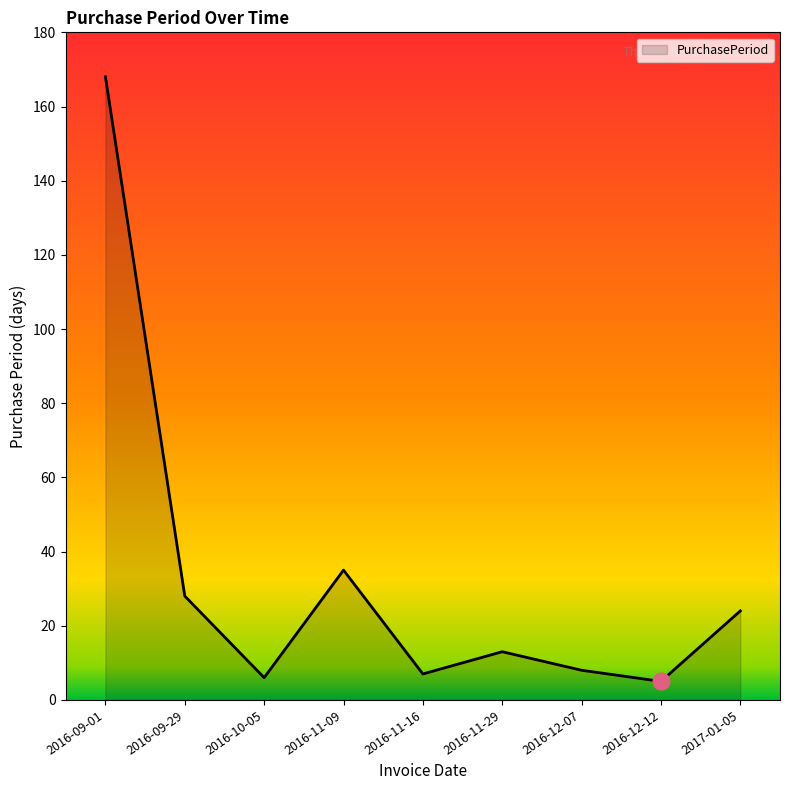

What is the change in value from 2016-10-05 to 2017-01-05?

+18